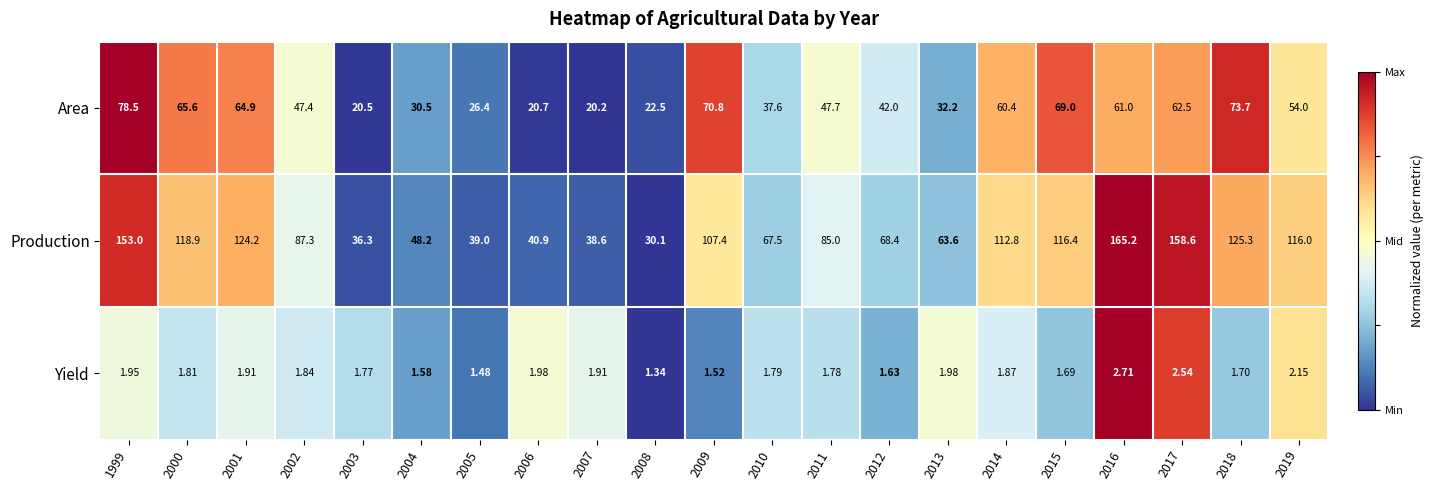

Count the number of data series in this chart.

3